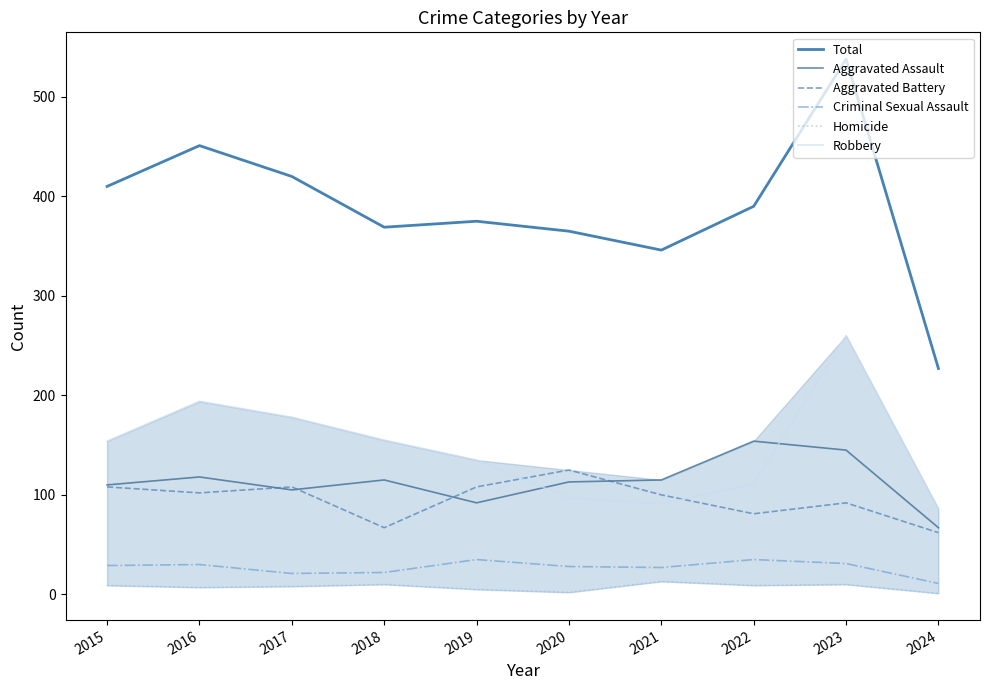

What is the spread (max minus min) of values at 2021?

333